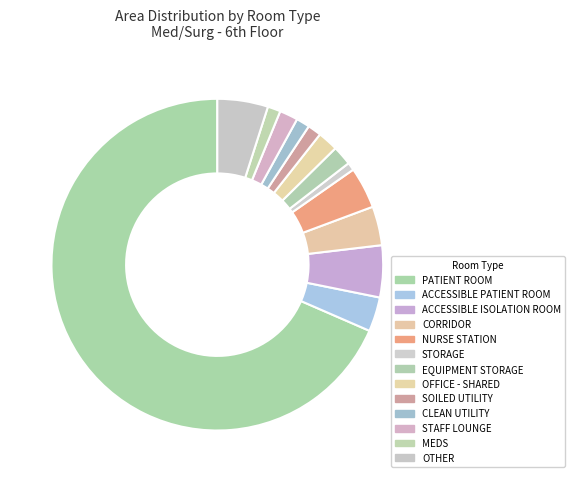

To the nearest percent, what is the average slice percentage?

8%